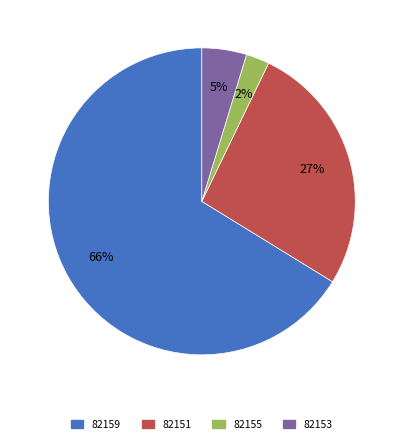

To the nearest percent, what percentage of the pie is 82153?

5%